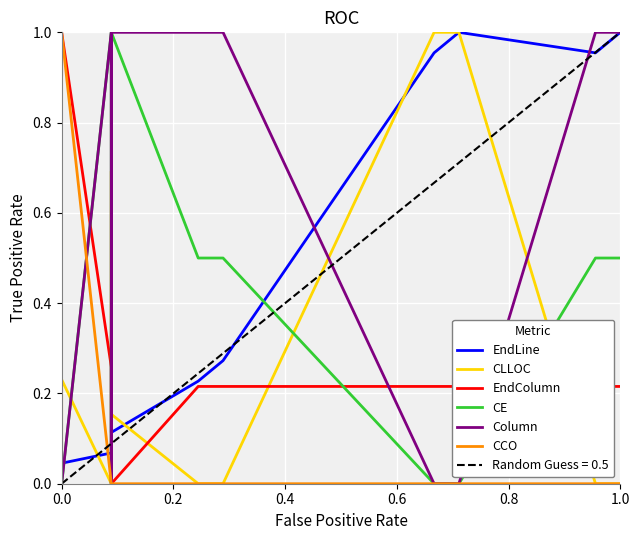

True or false: CCO has more than 1 interior local peaks.

False